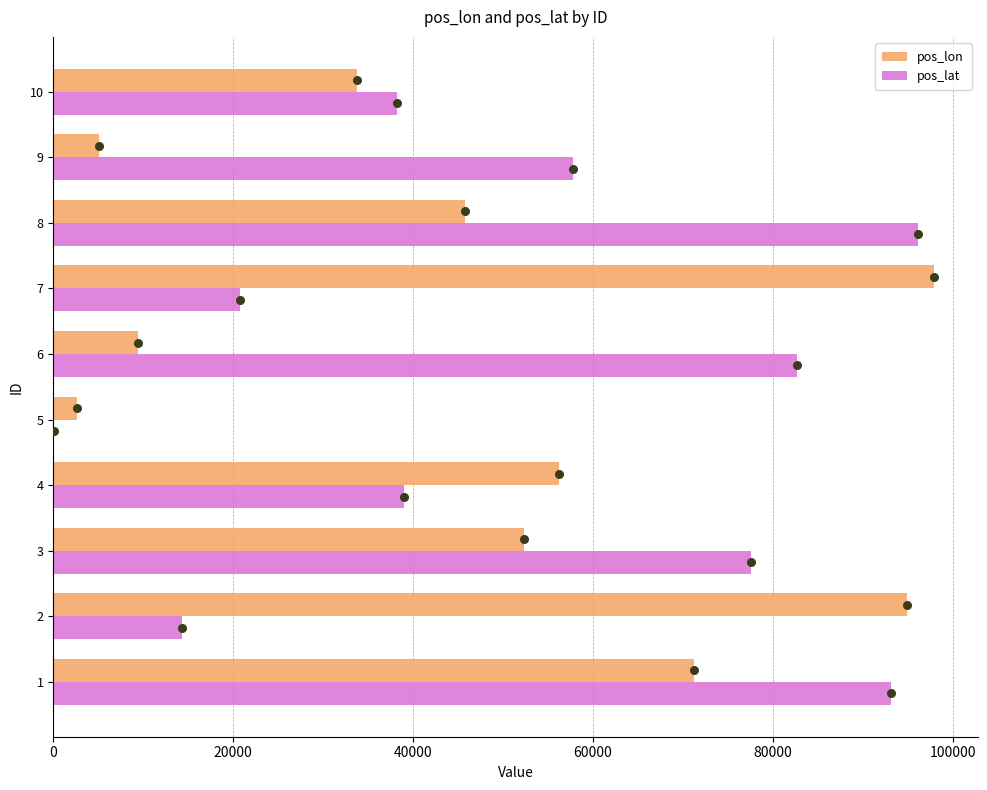

Which series reaches the minimum Y coordinate?

pos_lat